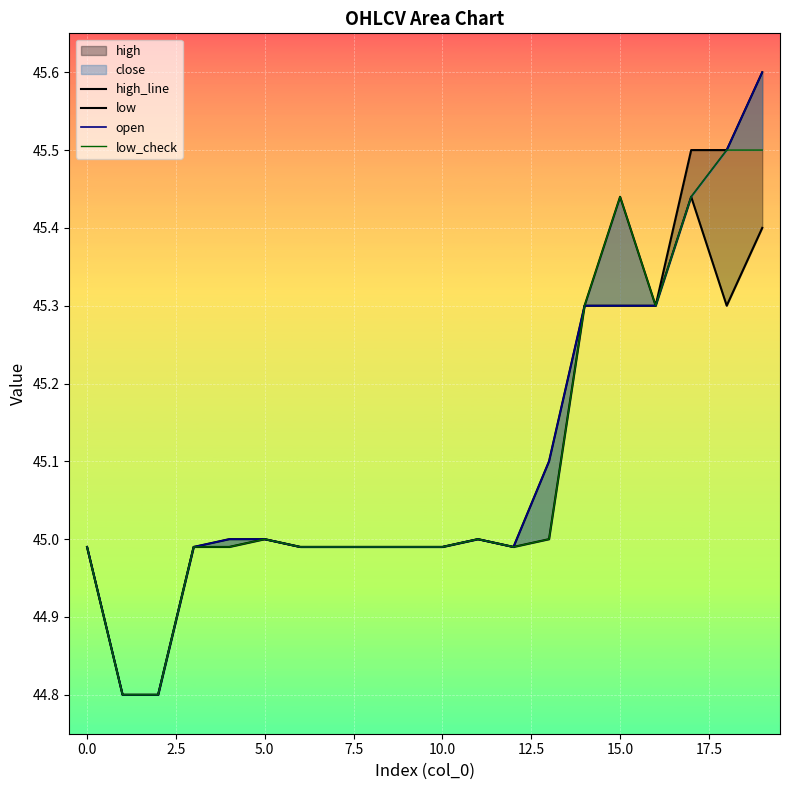

What is the spread (max minus min) of values at 15?

0.1